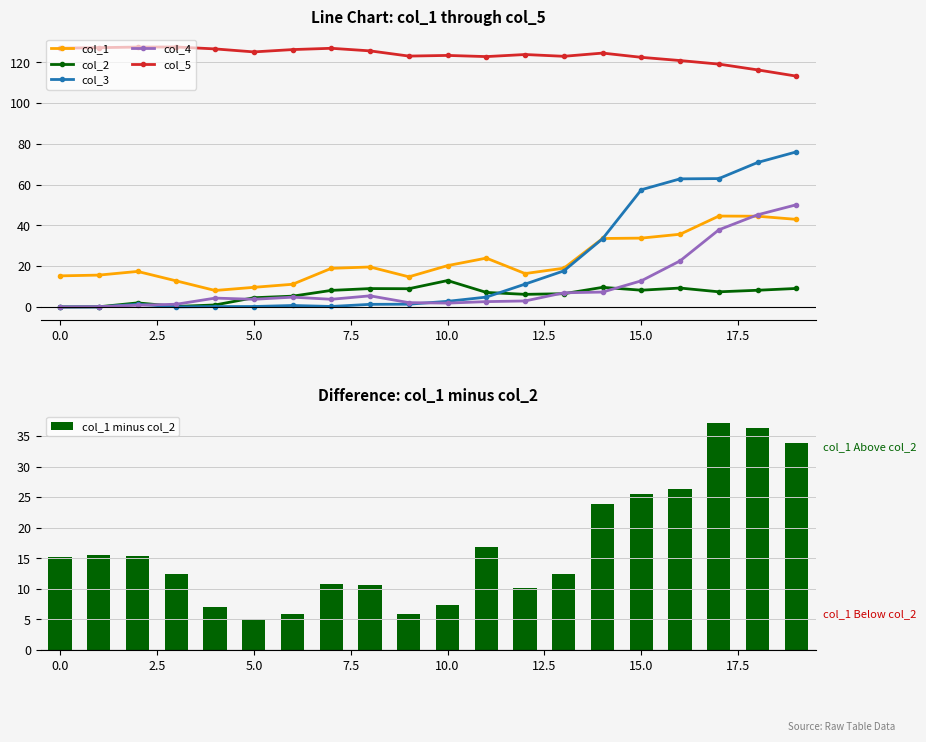

The col_4 series shows 3.8 at 5.0. True or false?

True